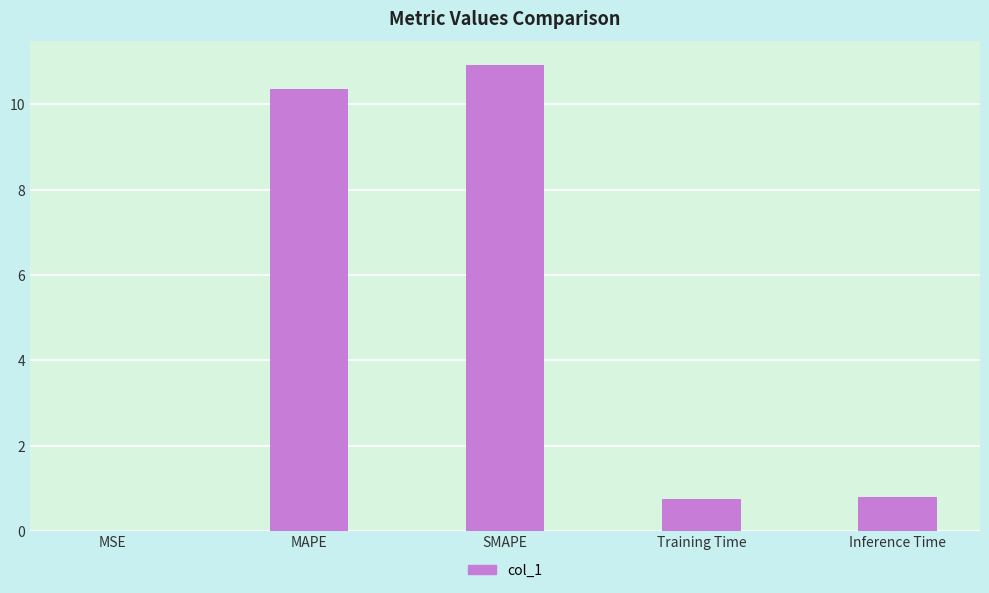

The chart shows a value of 0.0 at MSE. True or false?

True